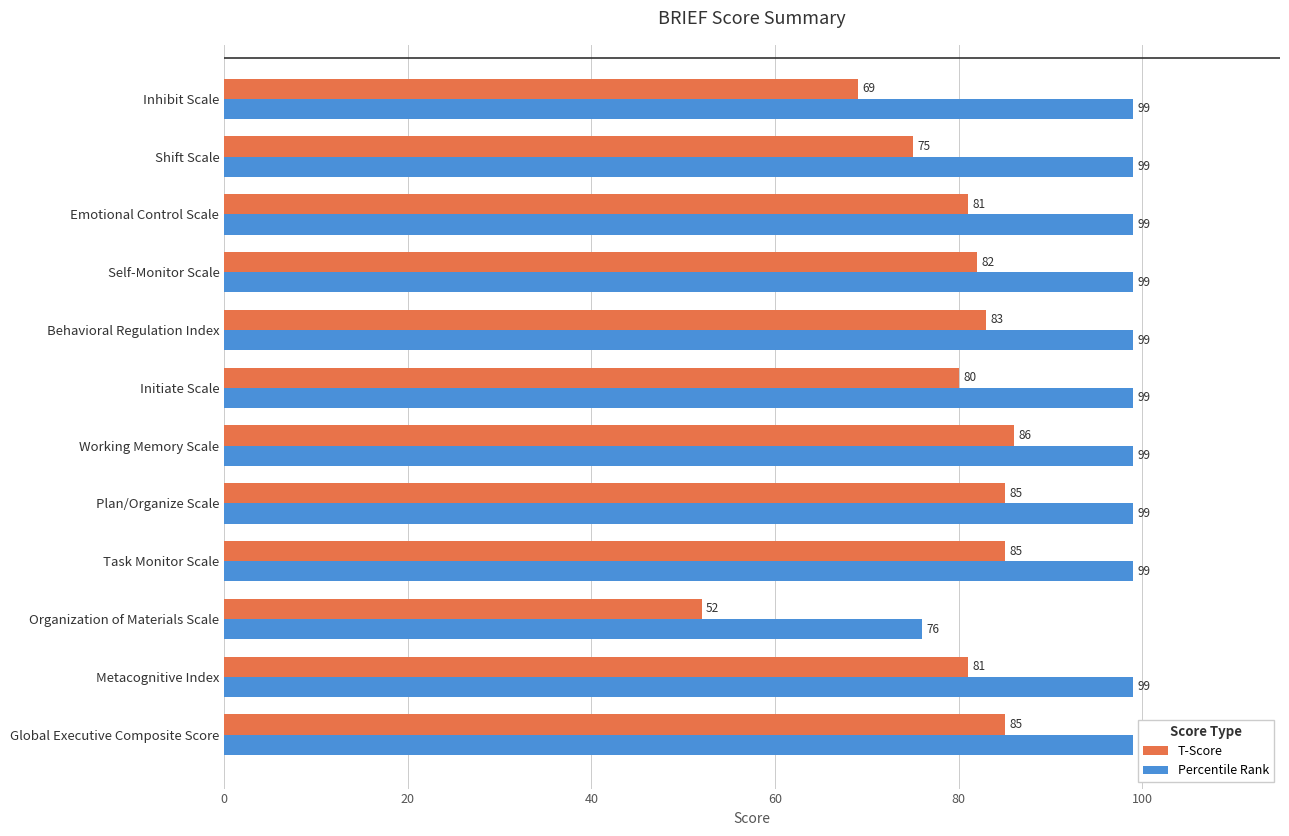

At which label does T-Score reach its minimum?

Organization of Materials Scale